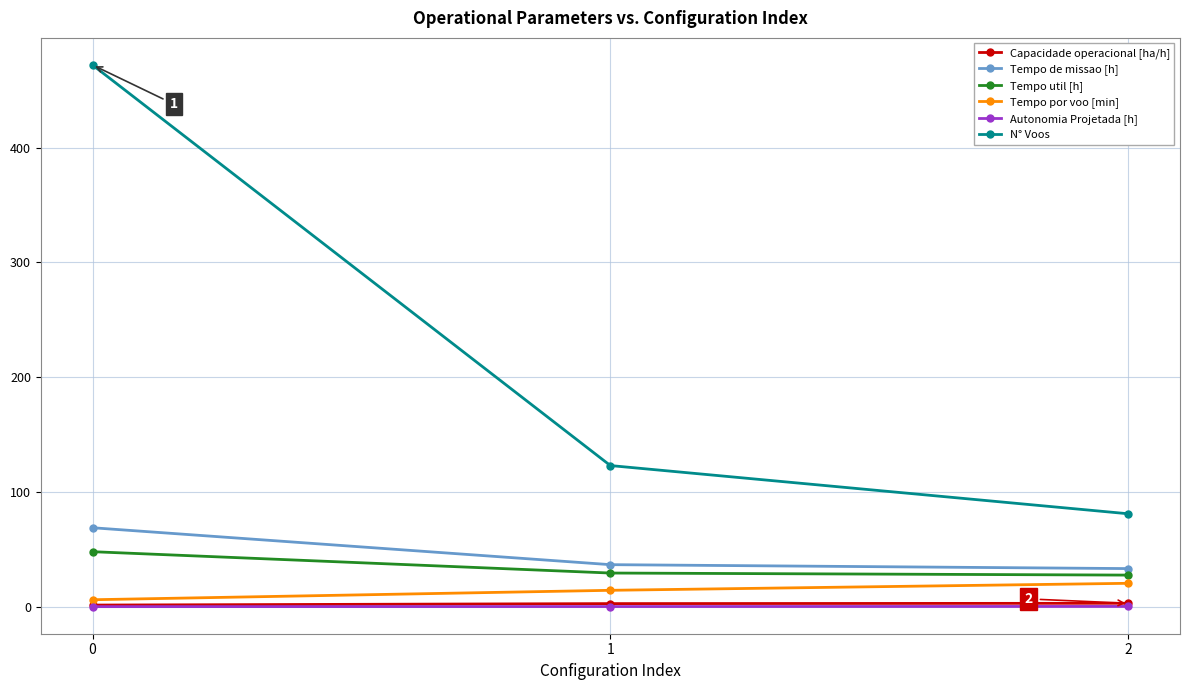

What is the difference between the maximum and minimum values in the Autonomia Projetada [h] series?

0.2